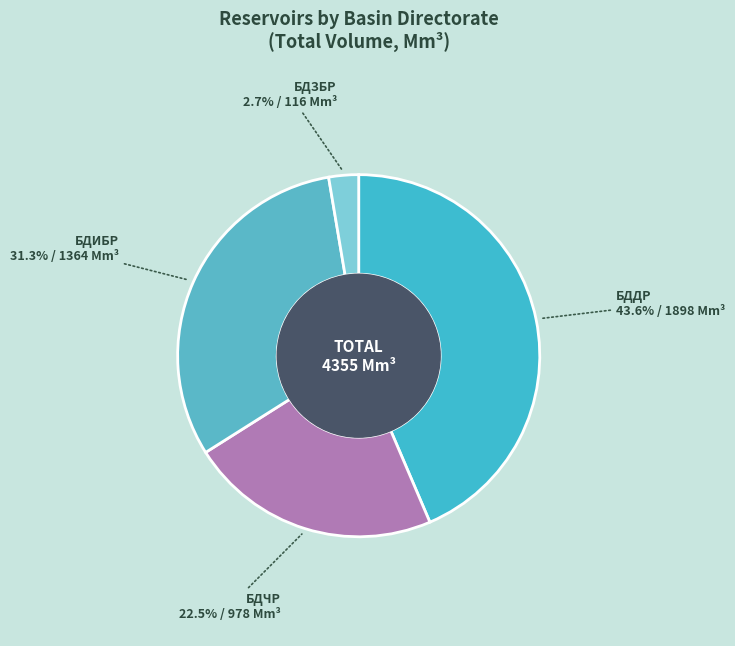

How many slices are in this pie chart?

4